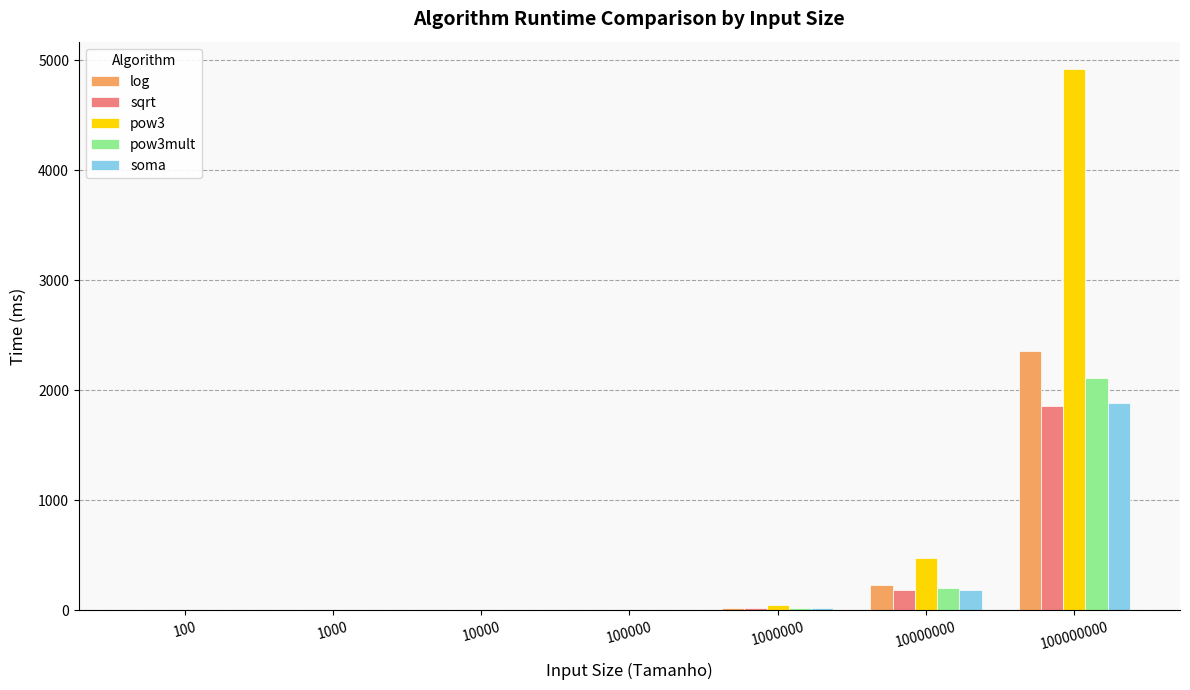

Between 10000 and 10000000, which series saw the biggest shift?

pow3